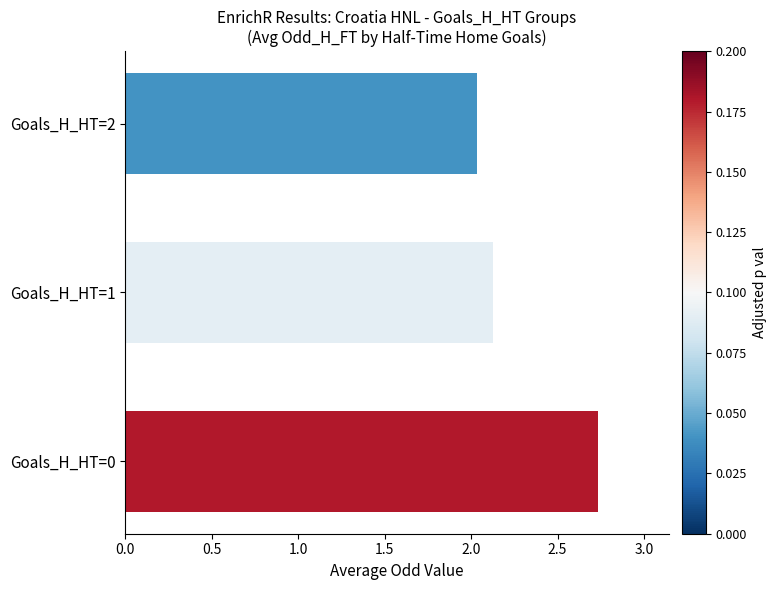

What is the sum of the values at Goals_H_HT=1 and Goals_H_HT=2?

4.2